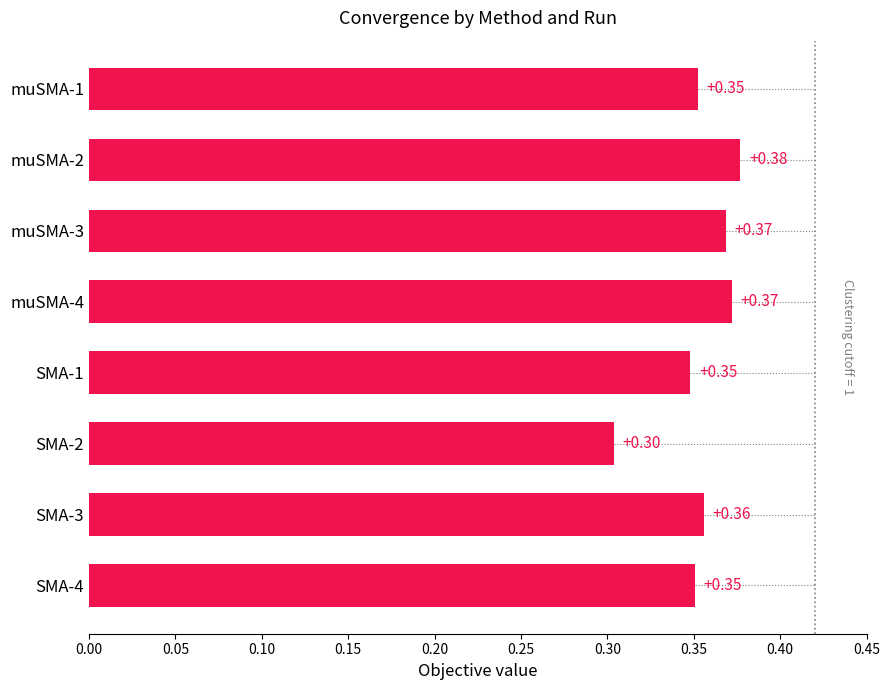

What is the sum of the values at muSMA-1 and SMA-3?

0.7